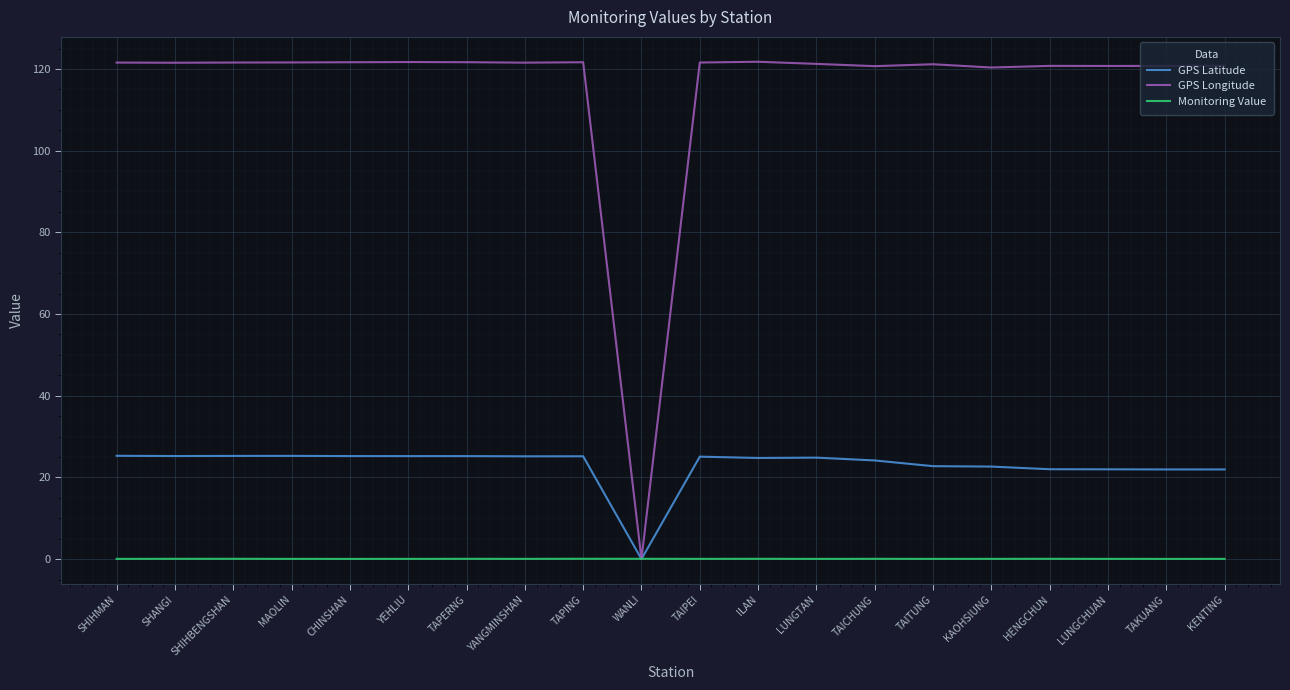

Which series has the largest range (max minus min)?

GPS Longitude